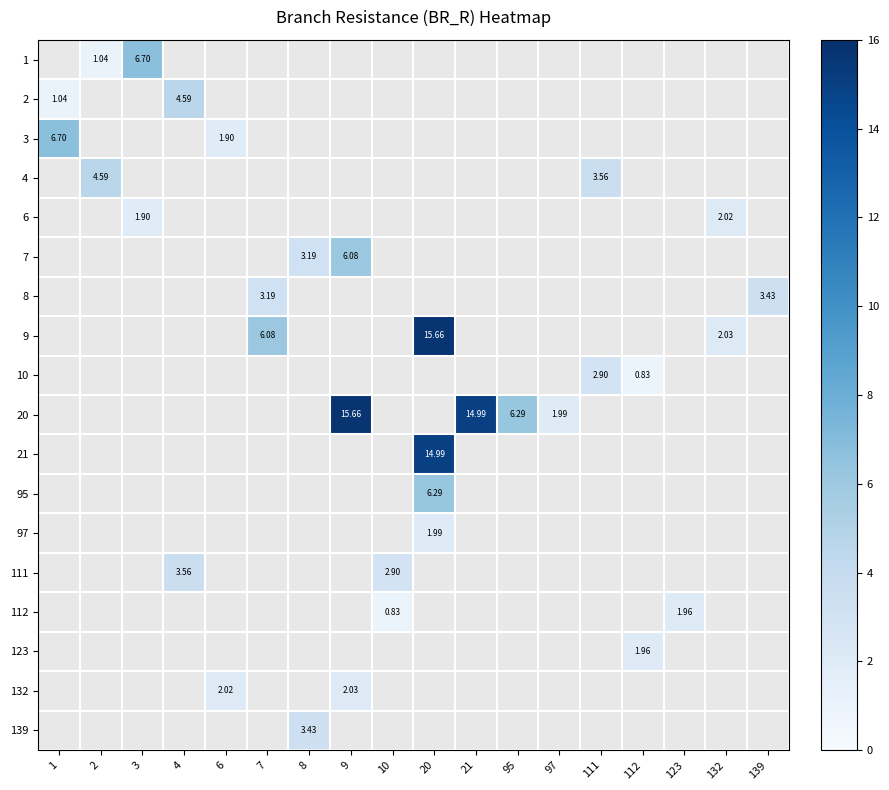

What is the smallest value displayed?

0.8